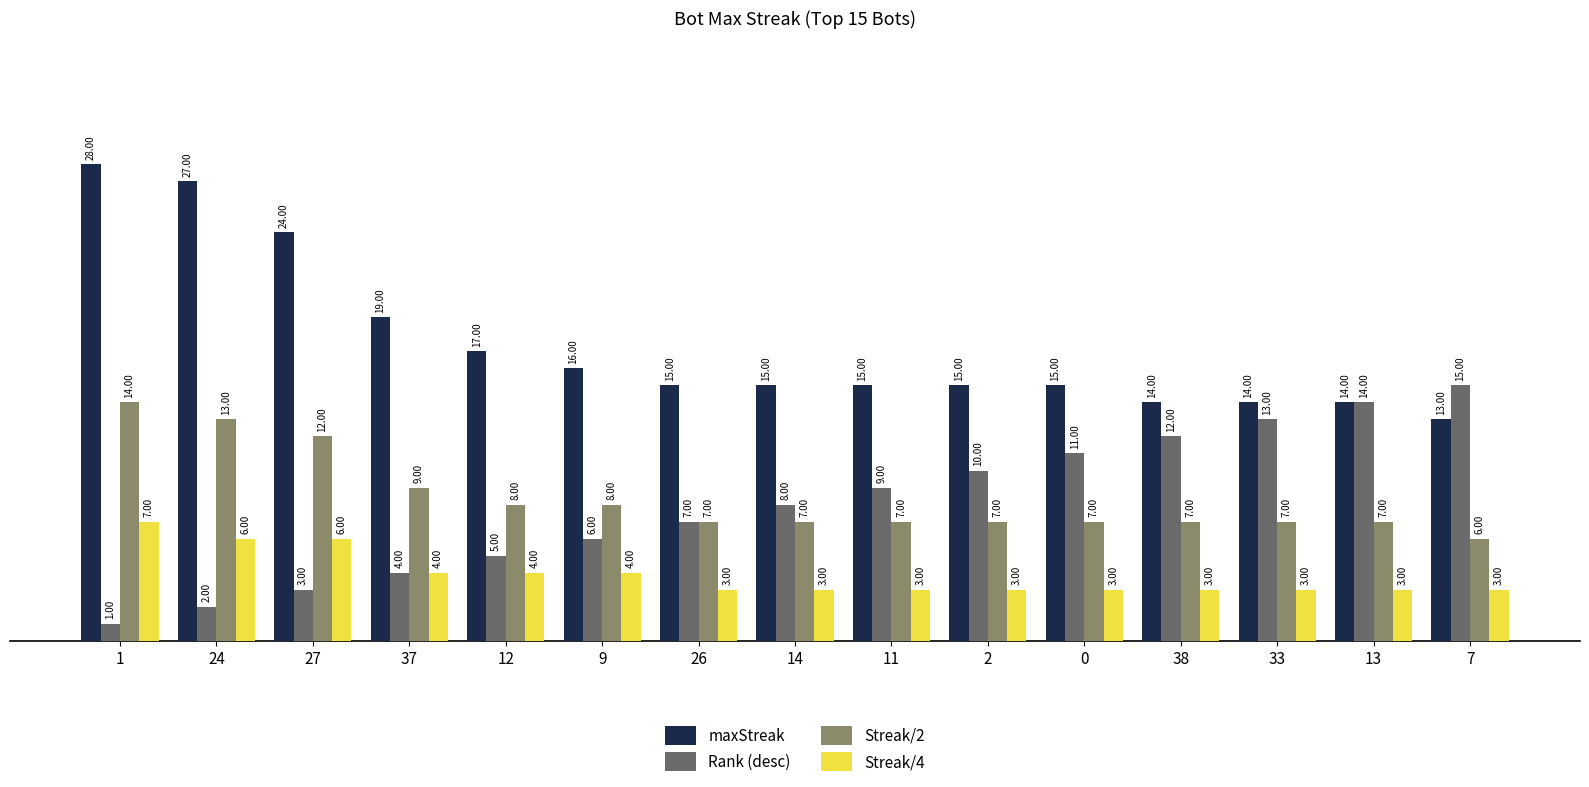

Rank the series by their maximum value, from lowest to highest.

Streak/4, Streak/2, Rank (desc), maxStreak